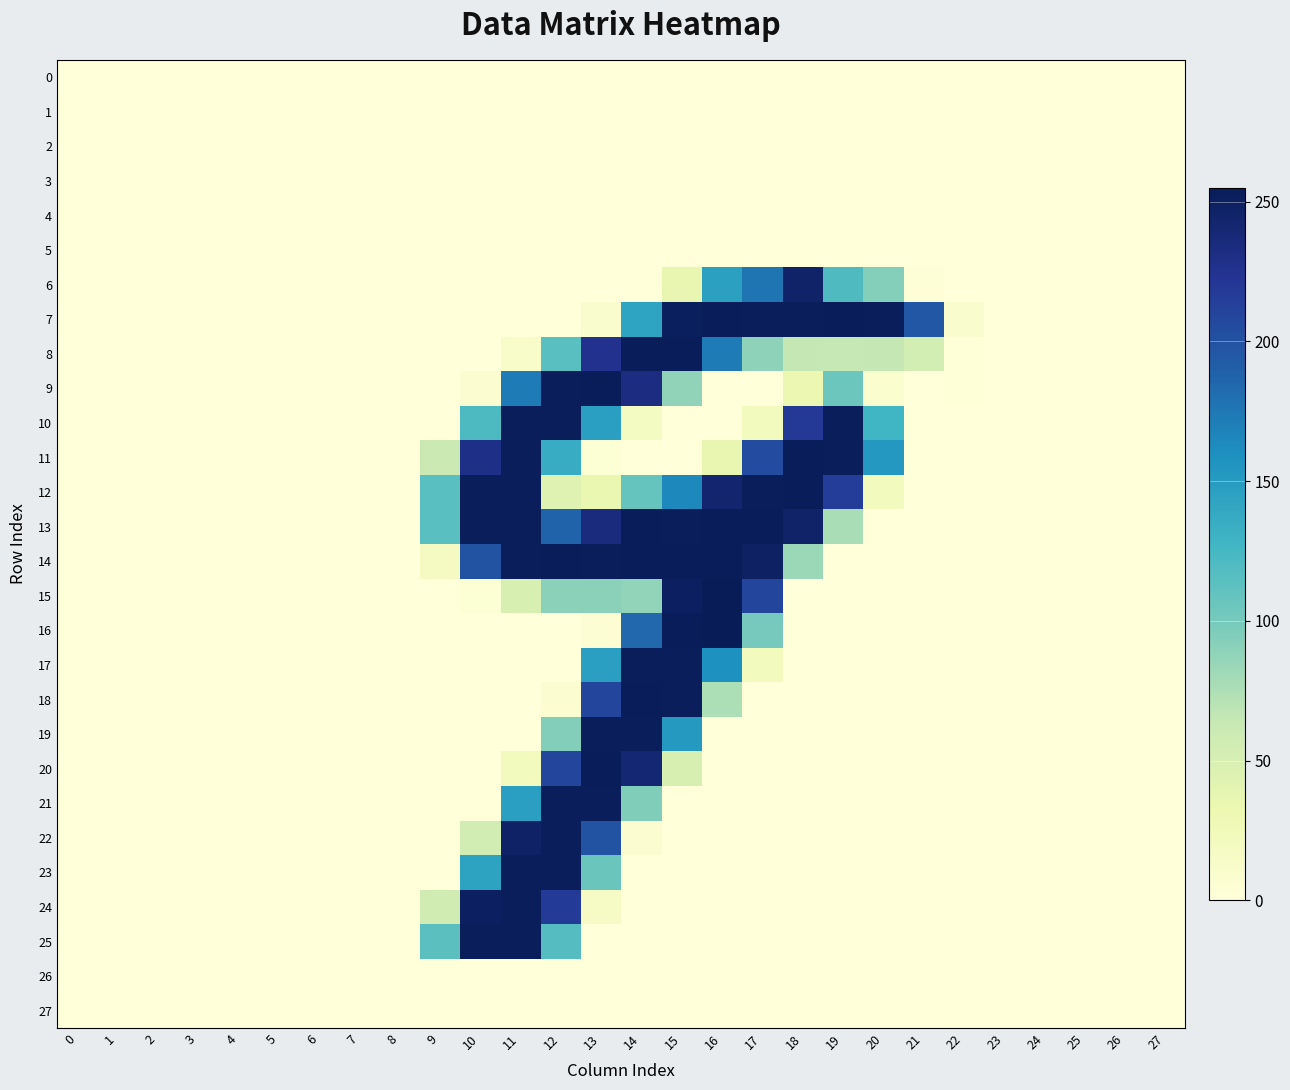

Which series has the largest total across all categories?

13